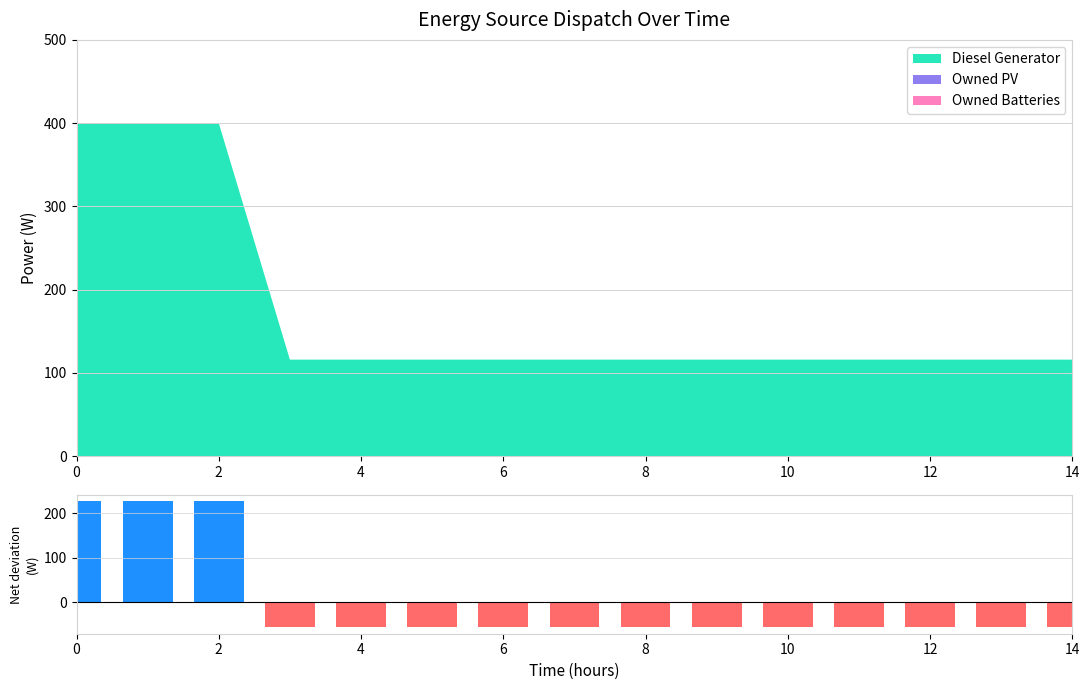

What is the smallest value displayed?

-56.8